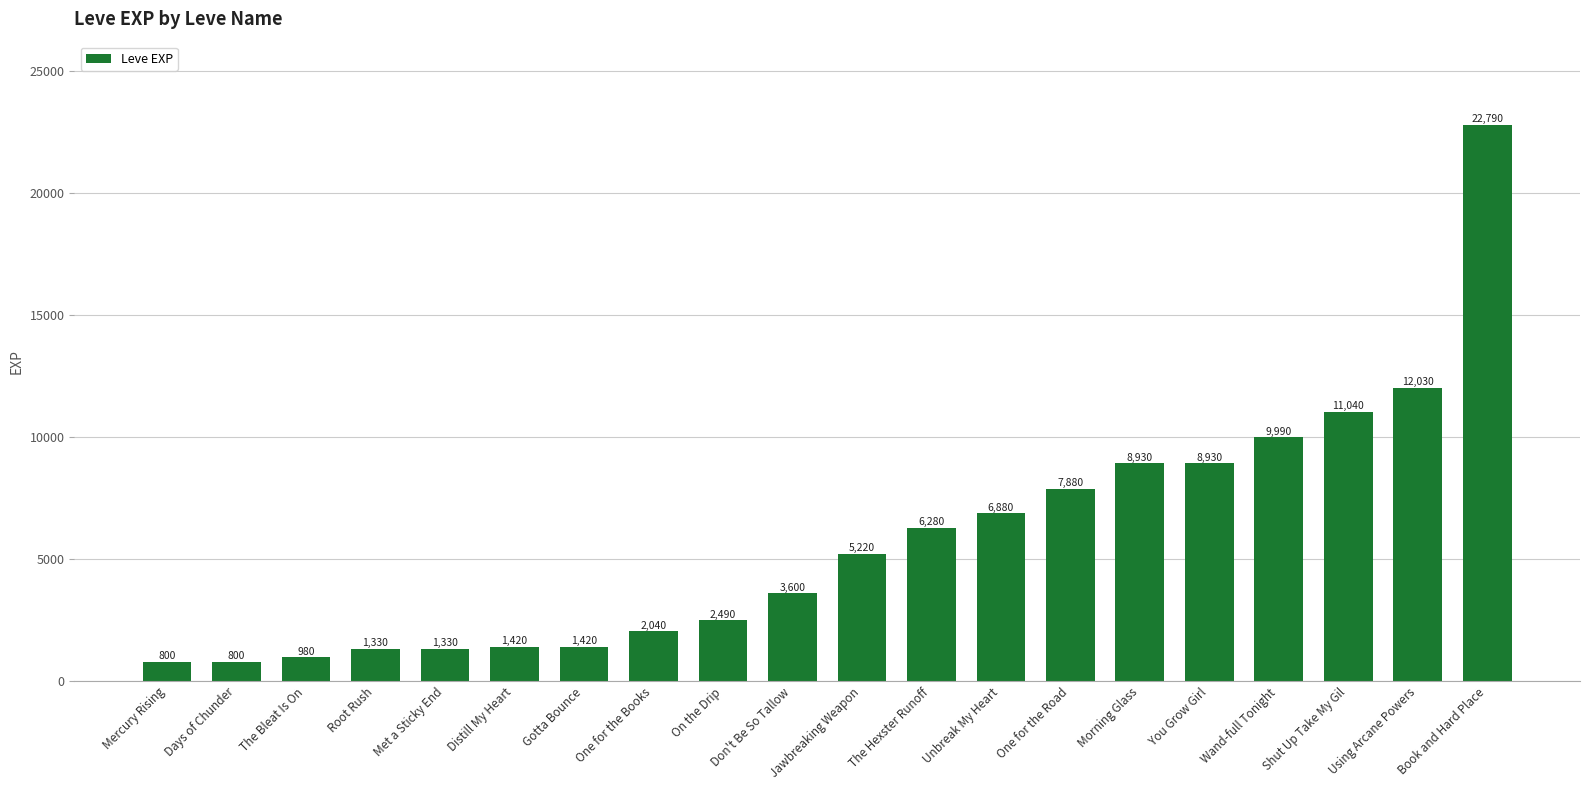

What value does the data have at Morning Glass?

8930